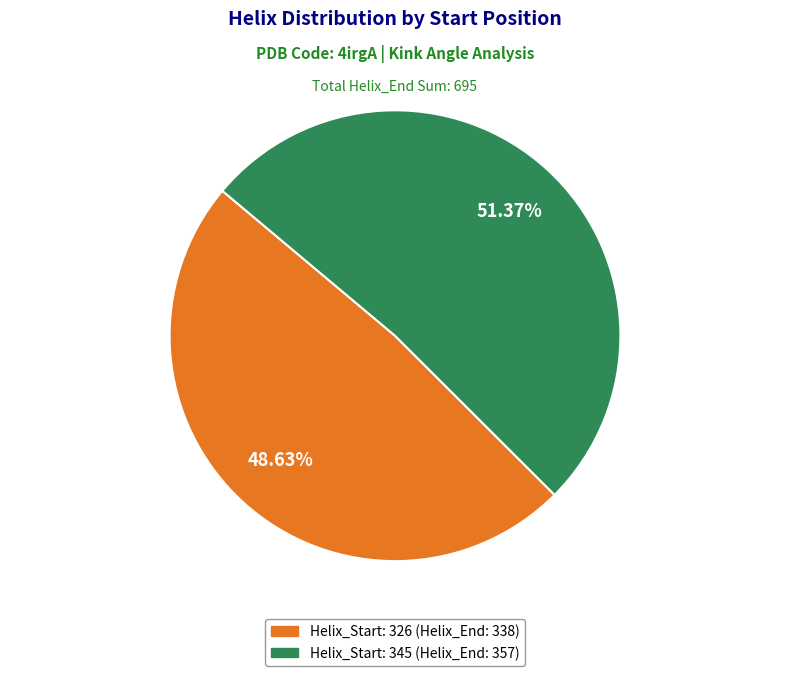

Is there a majority slice in this chart?

Yes